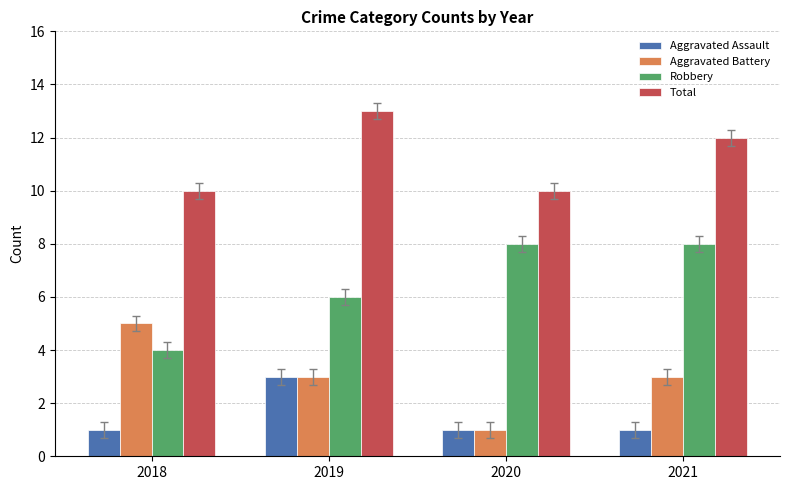

What is the approximate value of Aggravated Battery at 2021?

3